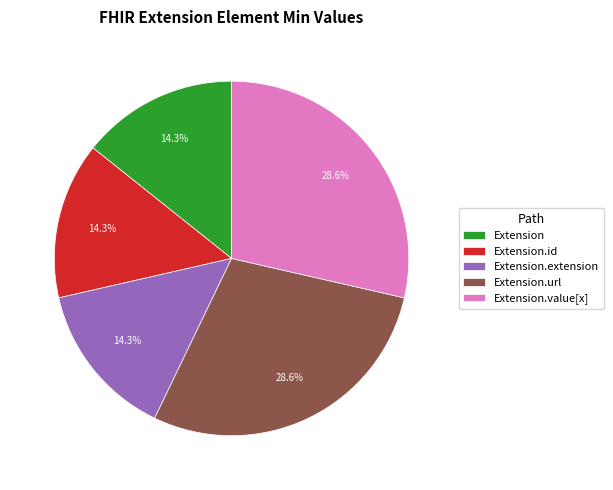

What portion of the pie excludes Extension.id?

85.7%